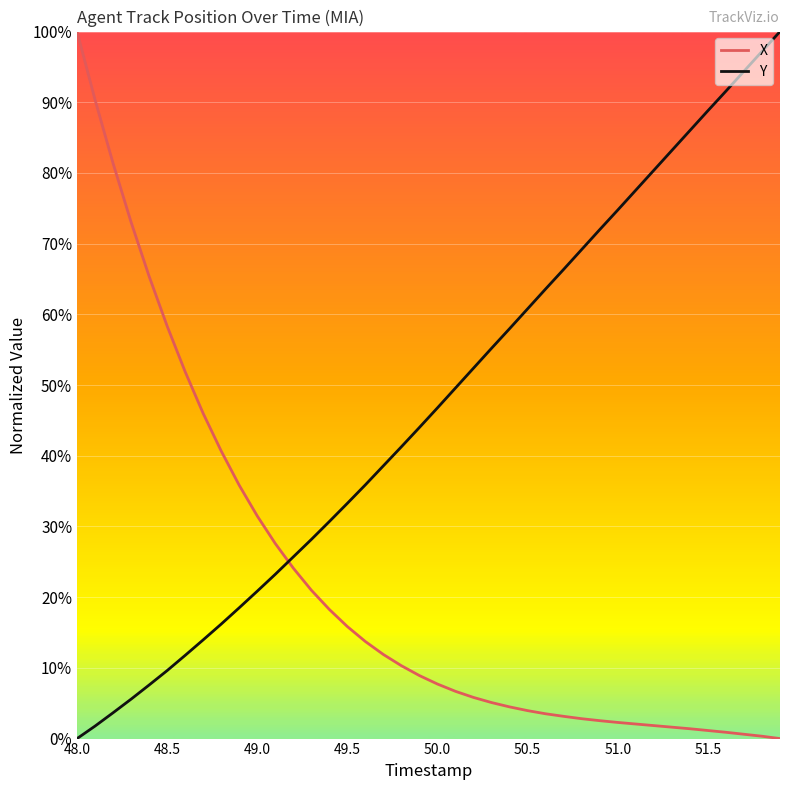

Rank the series by their average value, from lowest to highest.

X, Y